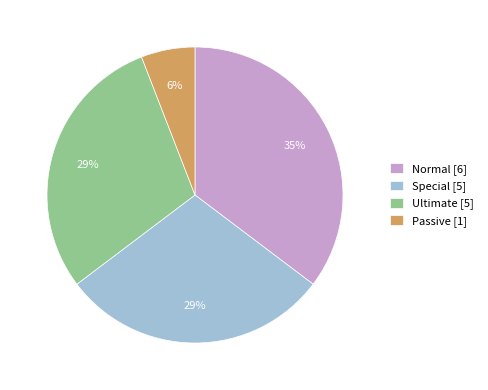

Which has a higher value, Passive [1] or Normal [6]?

Normal [6]